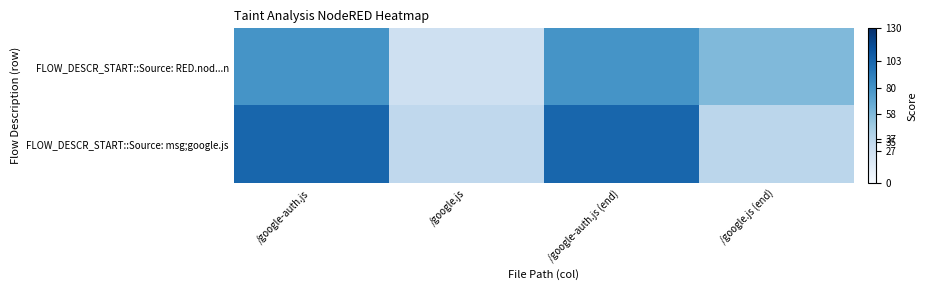

List the series in order of their overall mean, highest first.

FLOW_DESCR_START::Source: msg;google.js, FLOW_DESCR_START::Source: RED.nod...n